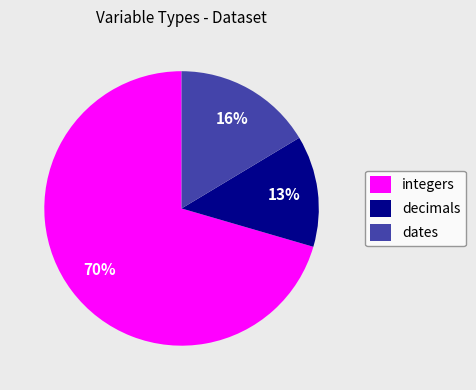

How many slices are in this pie chart?

3